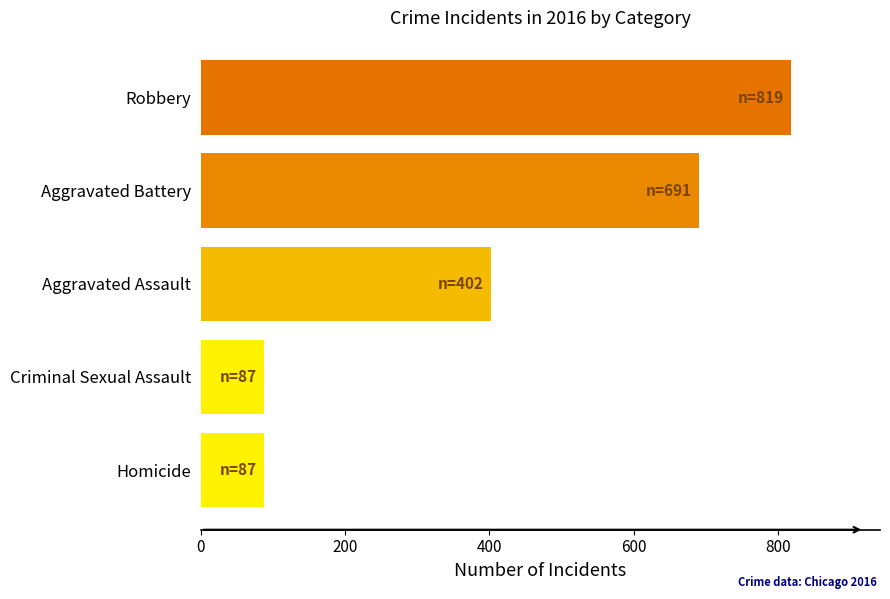

The value at Homicide is 87. True or false?

True